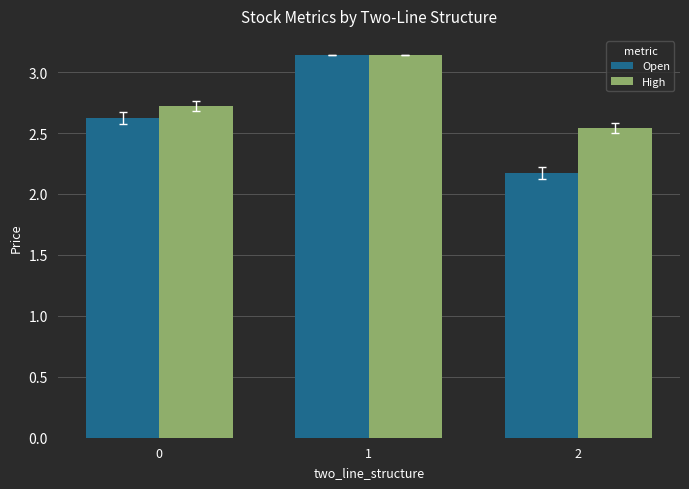

What is the value of the Open bar at the 1st from the left?

2.6